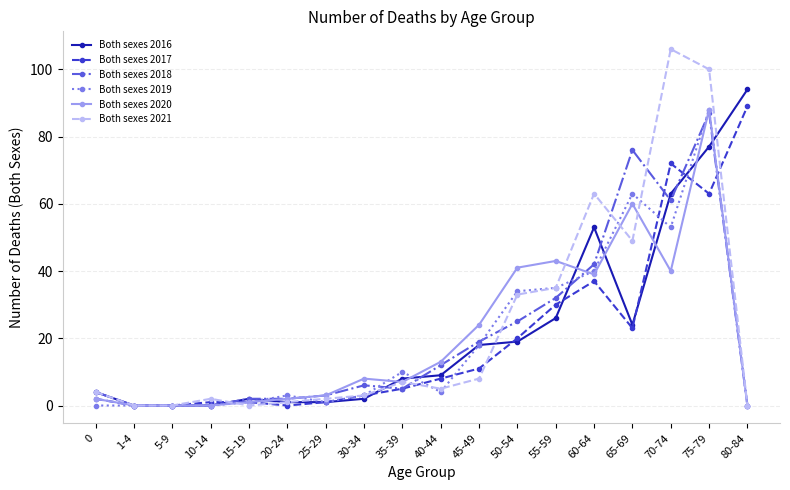

Is it true that Both sexes 2021 equals 69 at 75-79?

False